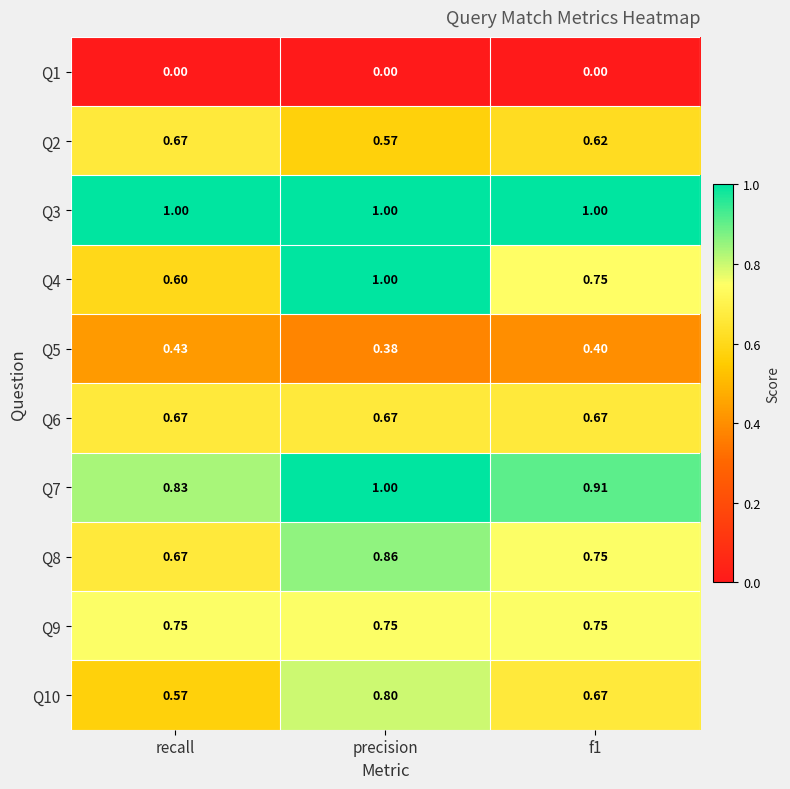

At which category is the sum across all series the highest?

precision